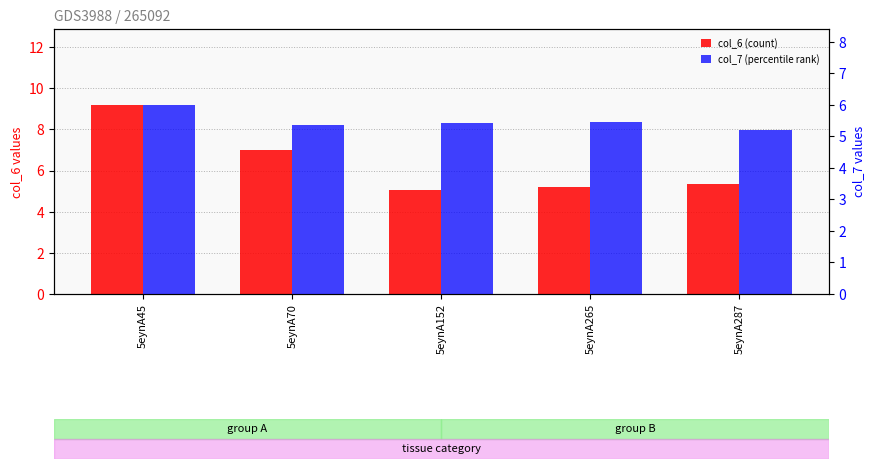

Reading left to right, what are all the values shown in this chart?

col_6 (count): 9.2	7.0	5.1	5.2	5.3
col_7 (percentile rank): 6.0	5.4	5.4	5.5	5.2